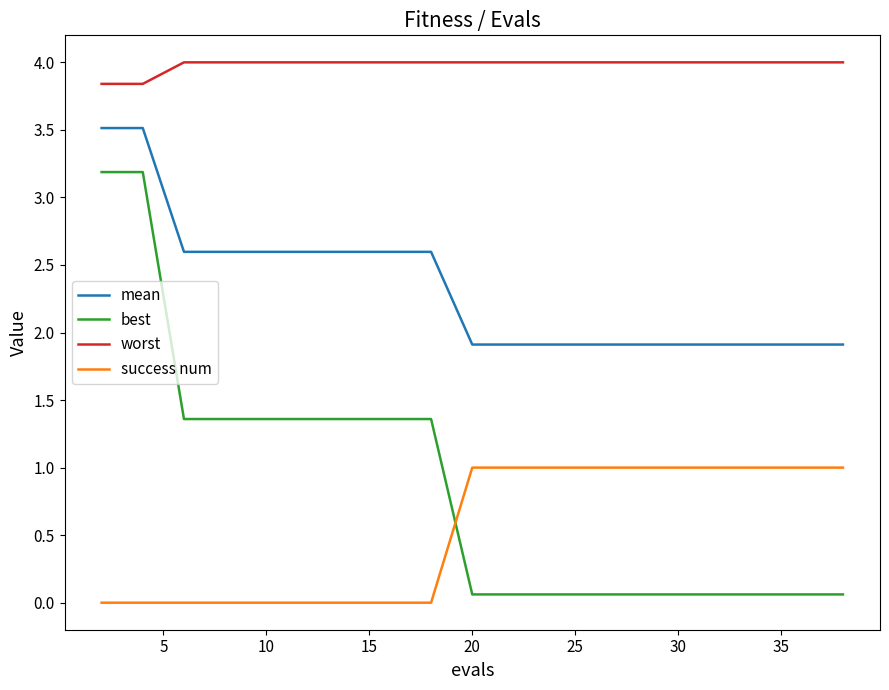

True or false: success num and mean intersect in this chart.

False